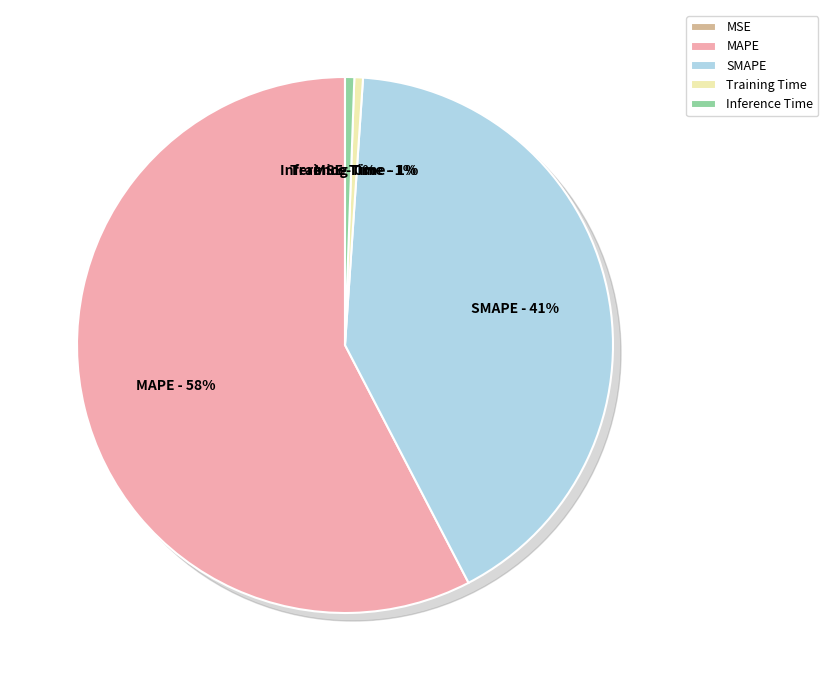

Is Training Time the majority of the pie?

No